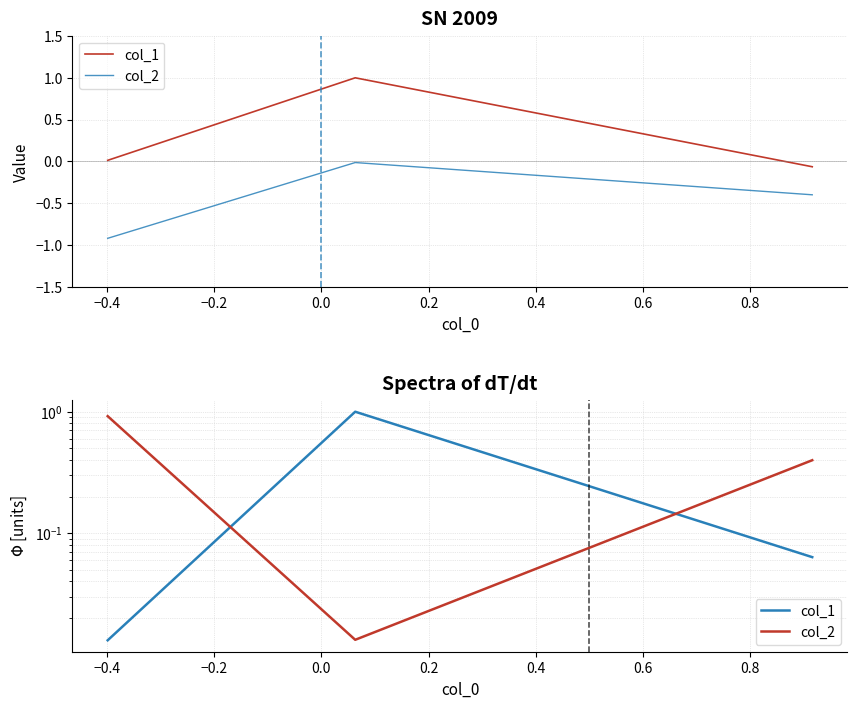

Rank the series by their average value, from highest to lowest.

col_2, col_1